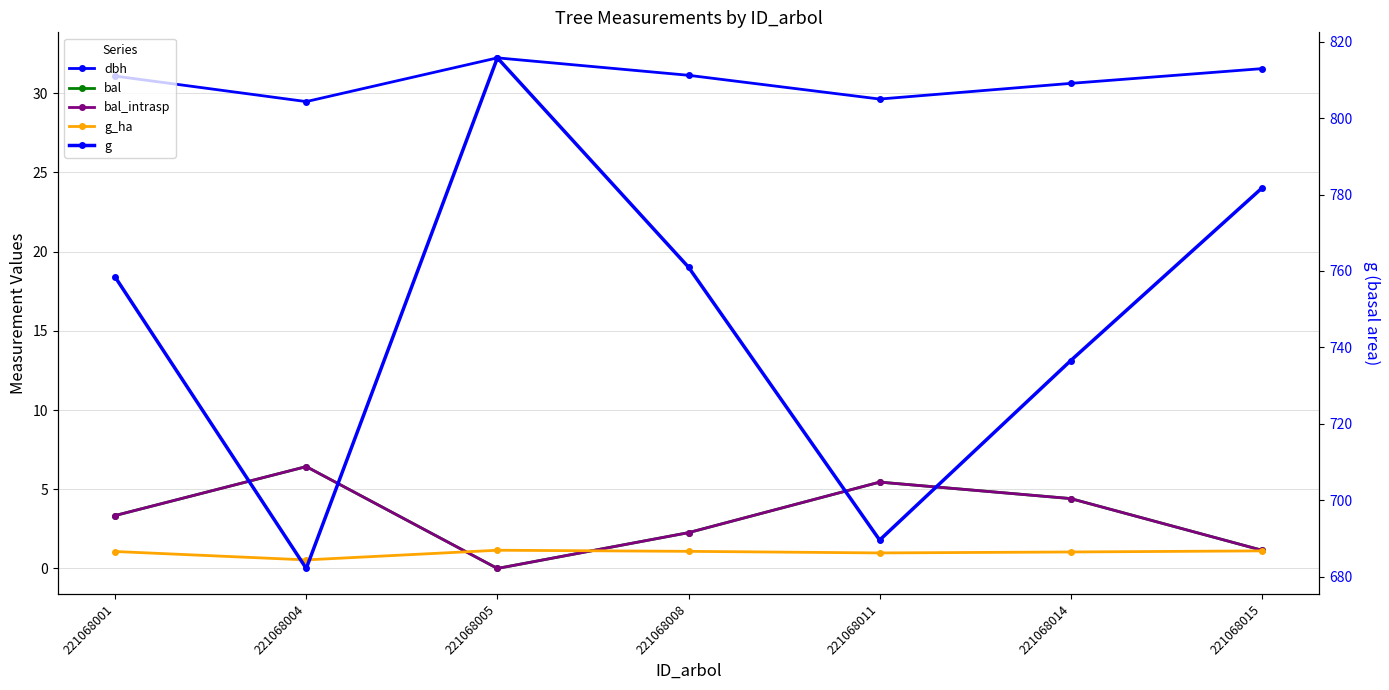

The bal series shows 5.5 at 221068011. True or false?

True